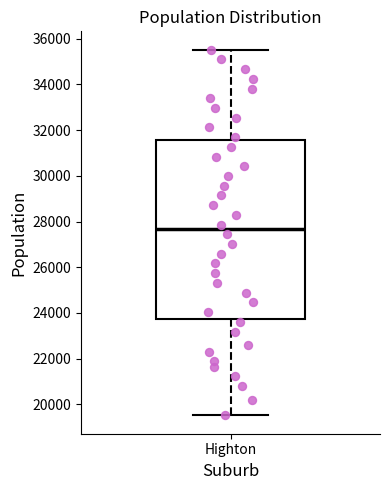

Transcribe this box plot: give where the median line is, the range the box spans, and where the two whiskers end, as read against the y-axis. The values are not printed on the chart, so give them approximately, as read against the axis.

median 27600, box 23800 to 31600, whiskers 19600 to 35600